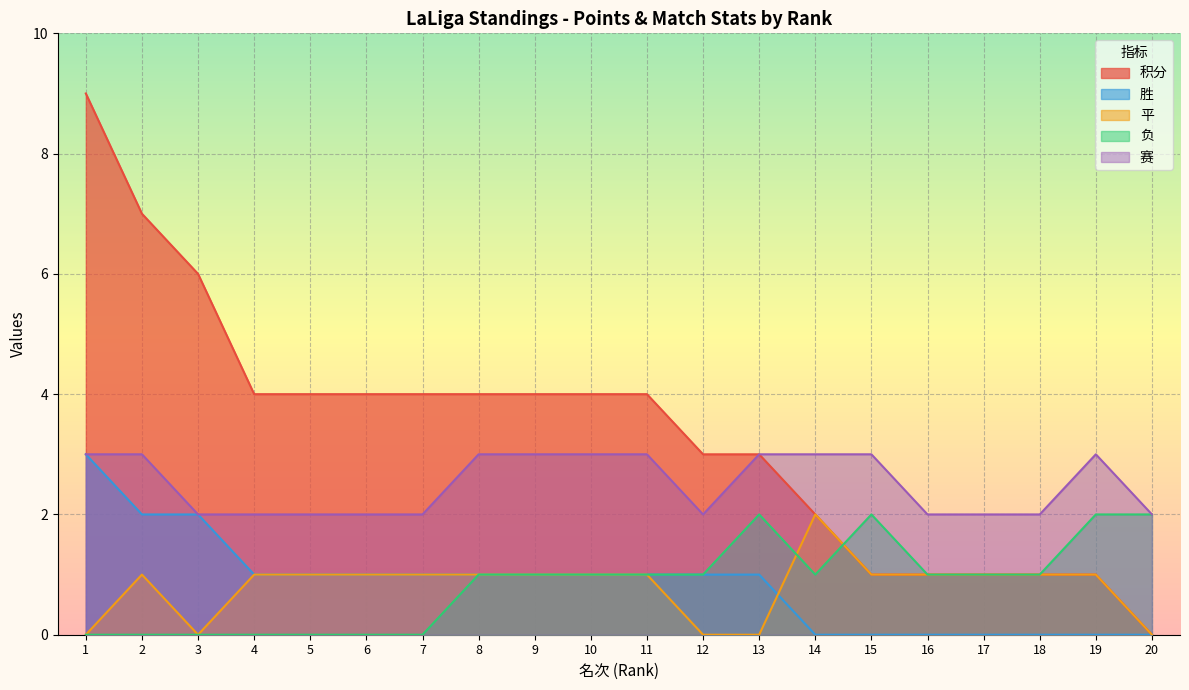

Count the number of data series in this chart.

5